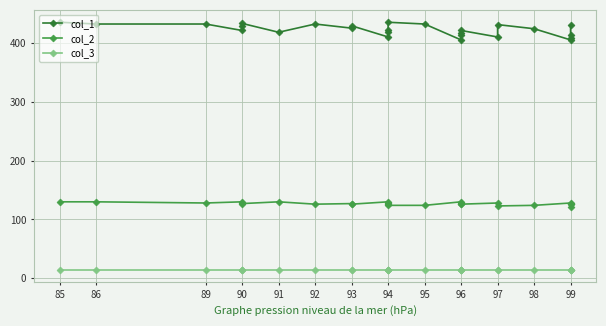

At which label does col_2 first exceed 127?

85